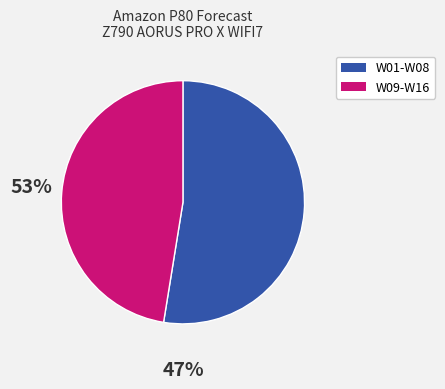

Is there any slice that represents more than half of the pie?

Yes